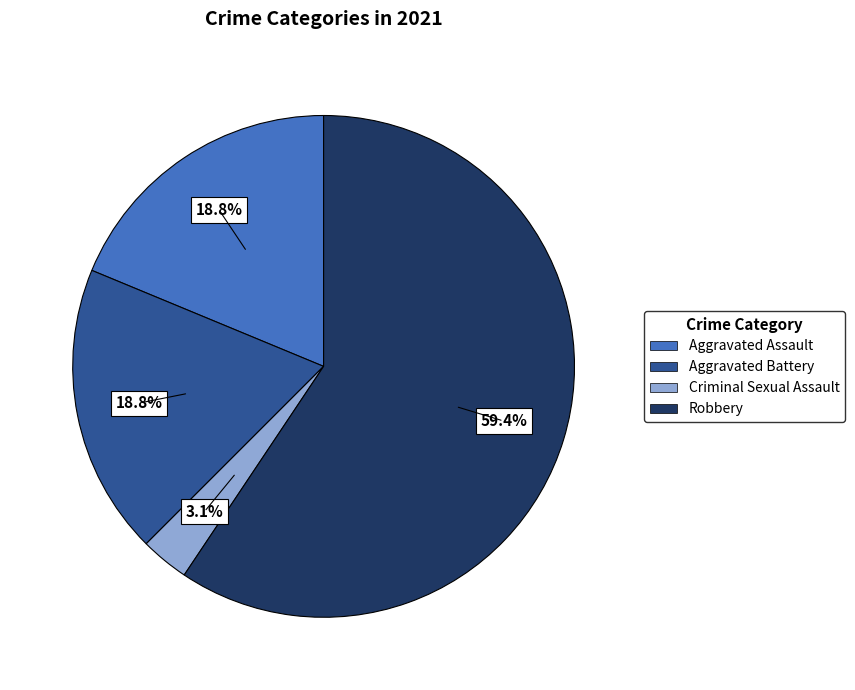

Is there any slice that represents more than half of the pie?

Yes